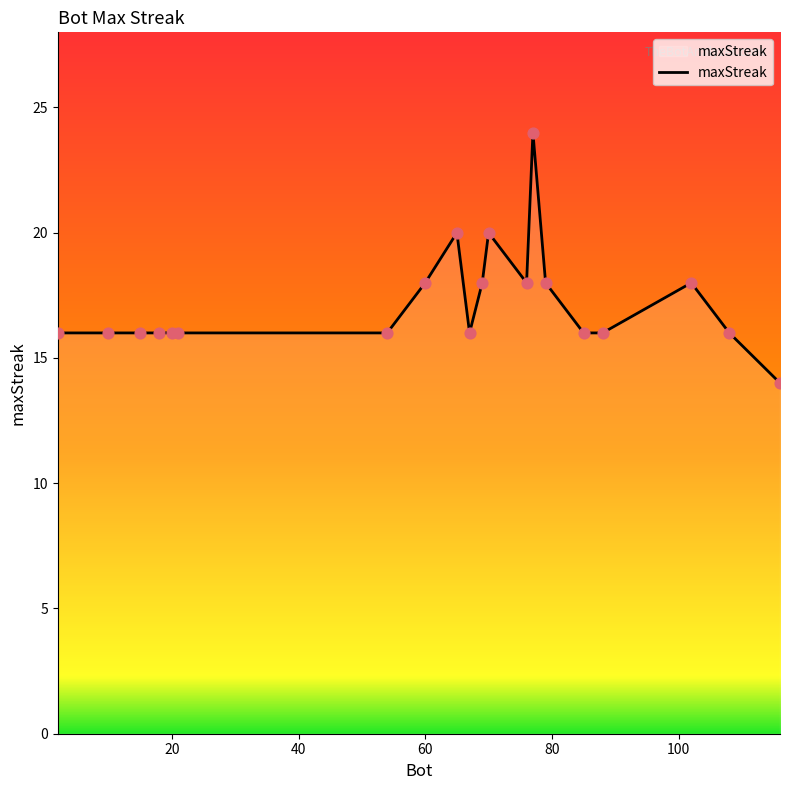

What is the maximum value shown in the chart?

24